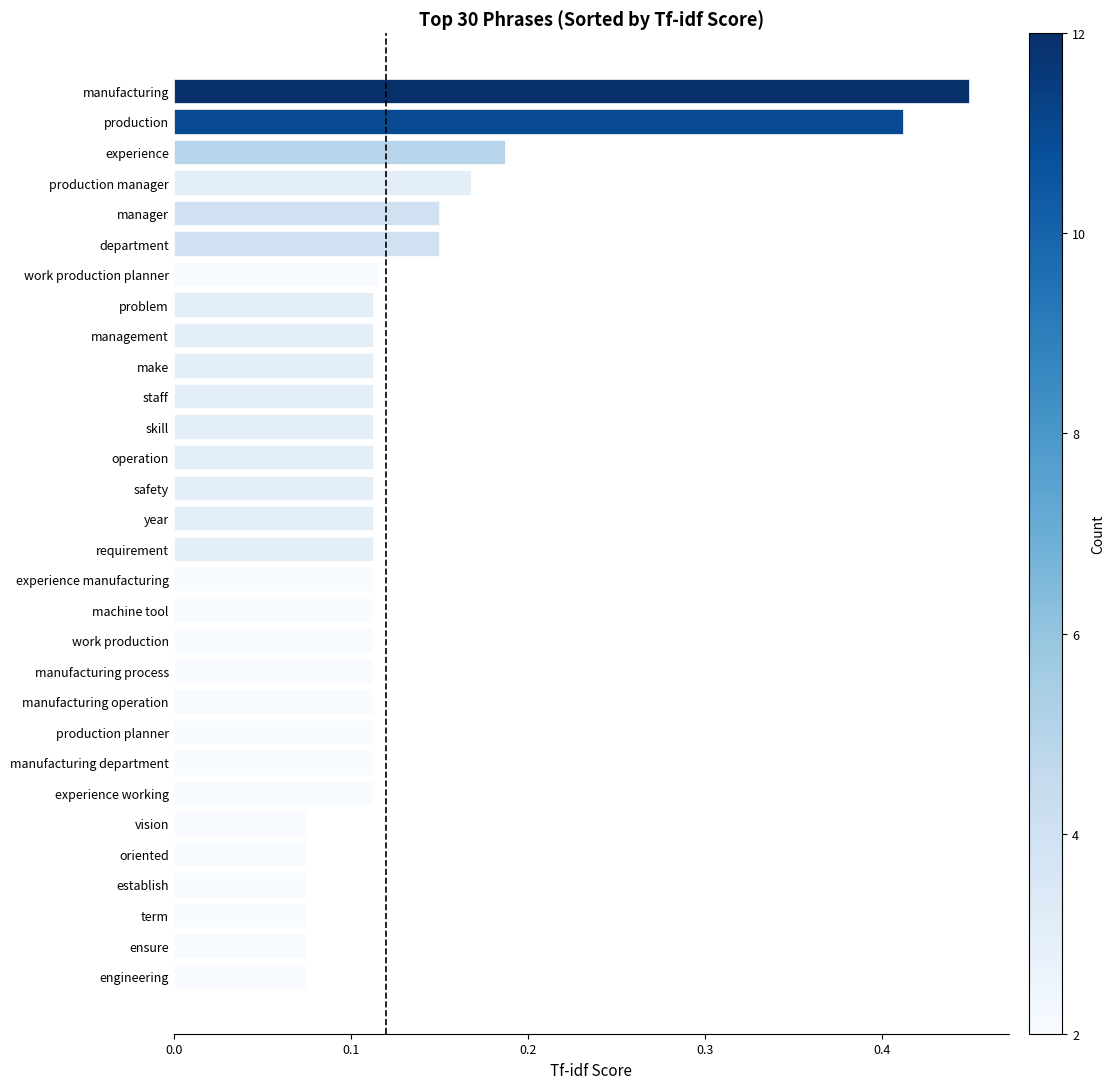

How many values are between 0 and 1?

30